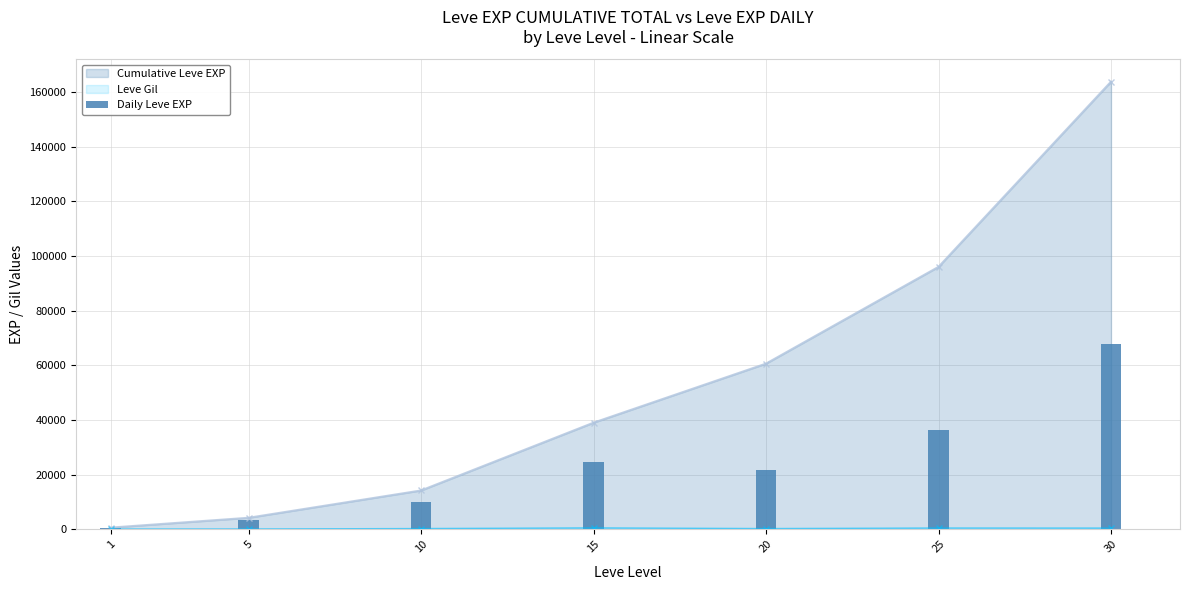

Between 30 and 25, which is larger?

30